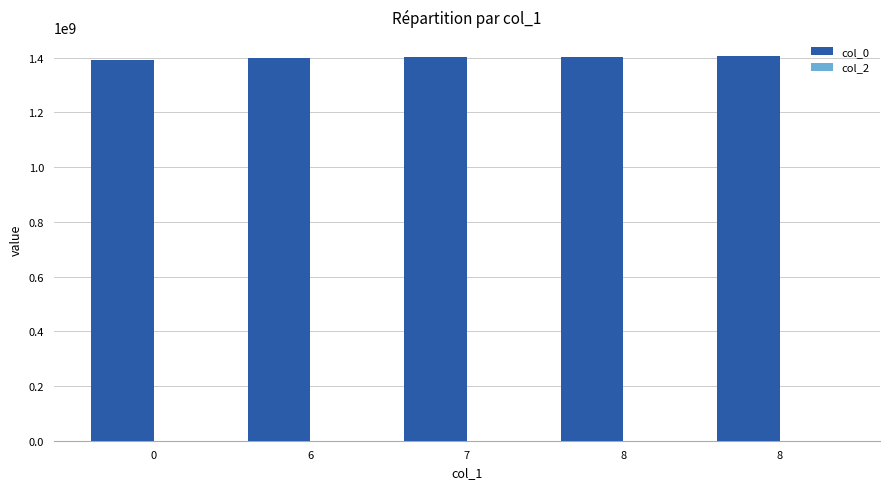

Does the chart contain stacked bars?

No